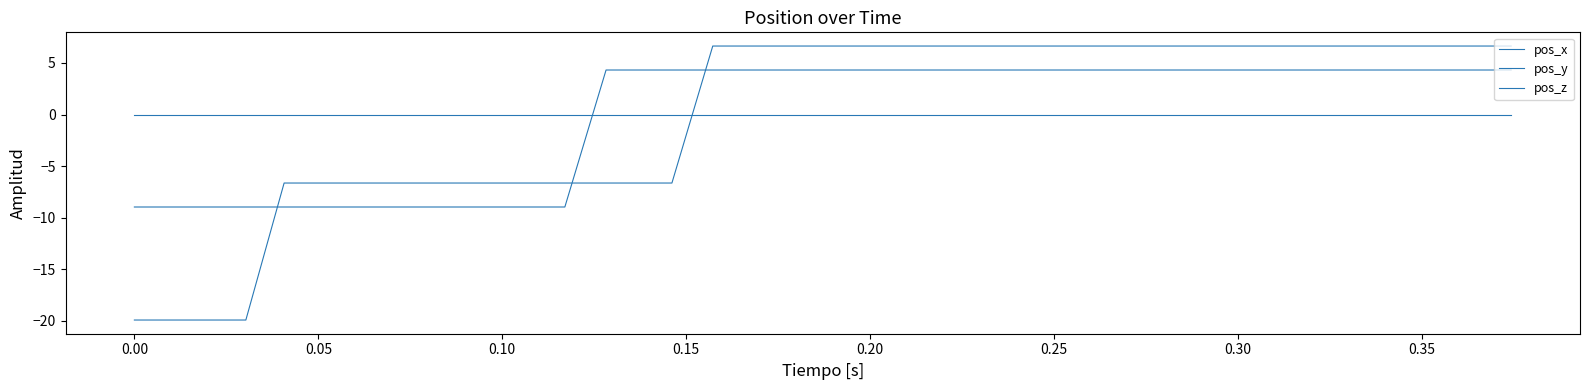

Is this an area chart (filled region under the line)?

No